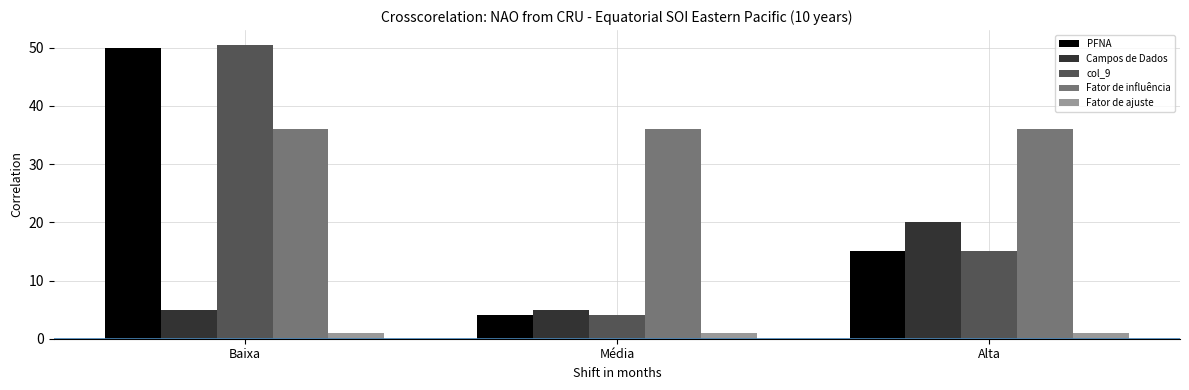

What is the maximum value shown in the chart?

50.5